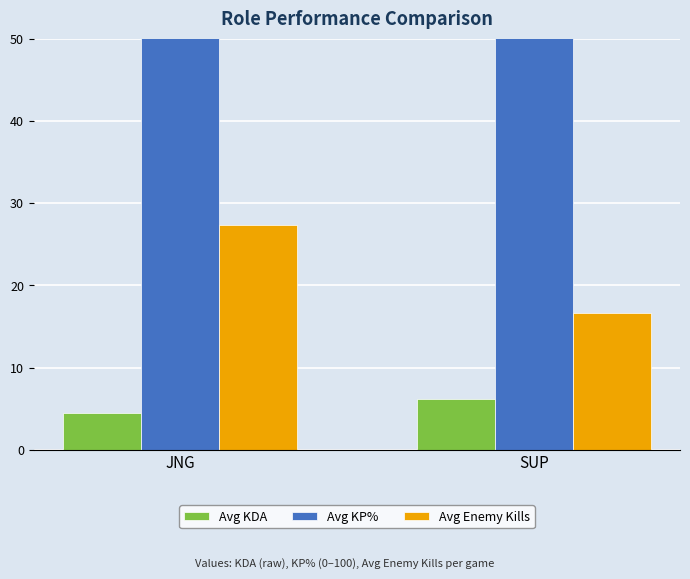

Which series has the largest range (max minus min)?

Avg Enemy Kills